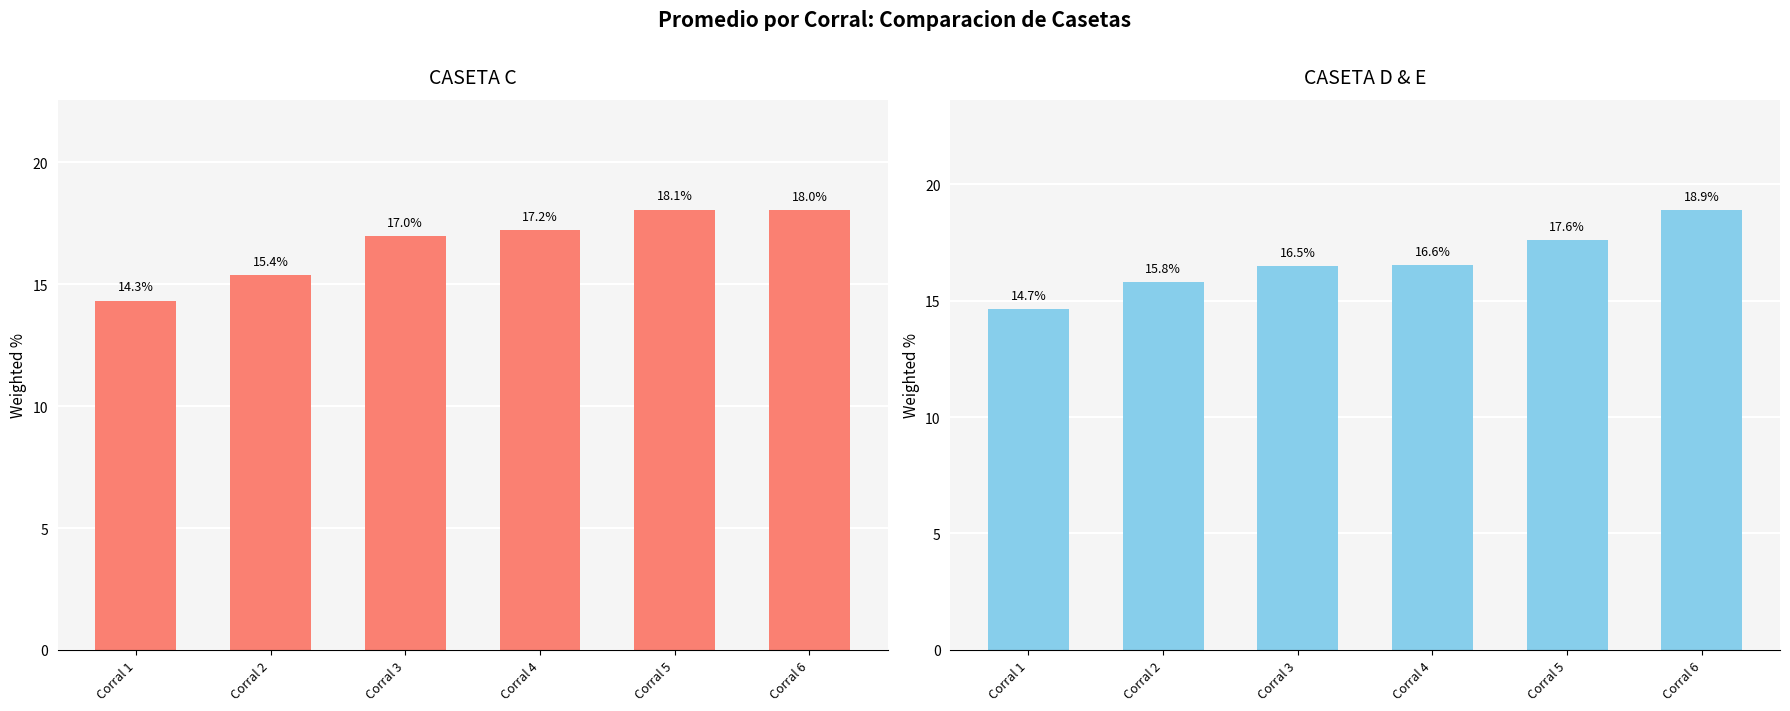

The CASETA D & E series shows 16.6 at Corral 4. True or false?

True